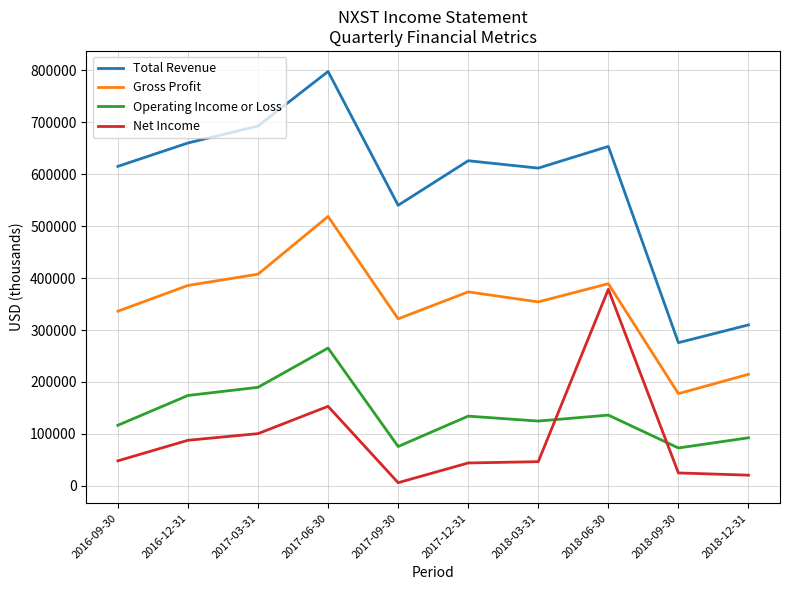

Which series has the largest range (max minus min)?

Total Revenue